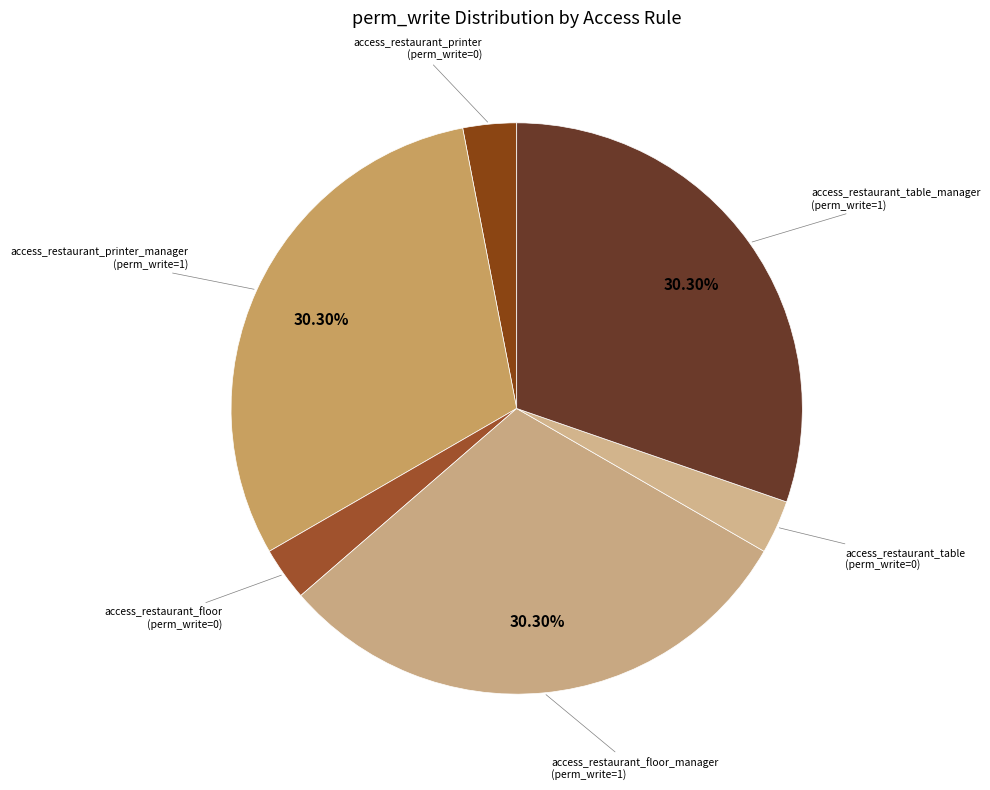

How many slices are in this pie chart?

6